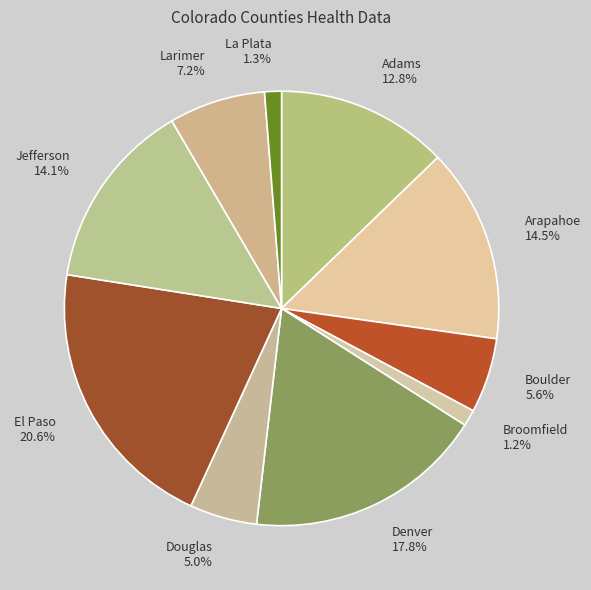

To the nearest percent, what percentage of the pie is El Paso?

21%